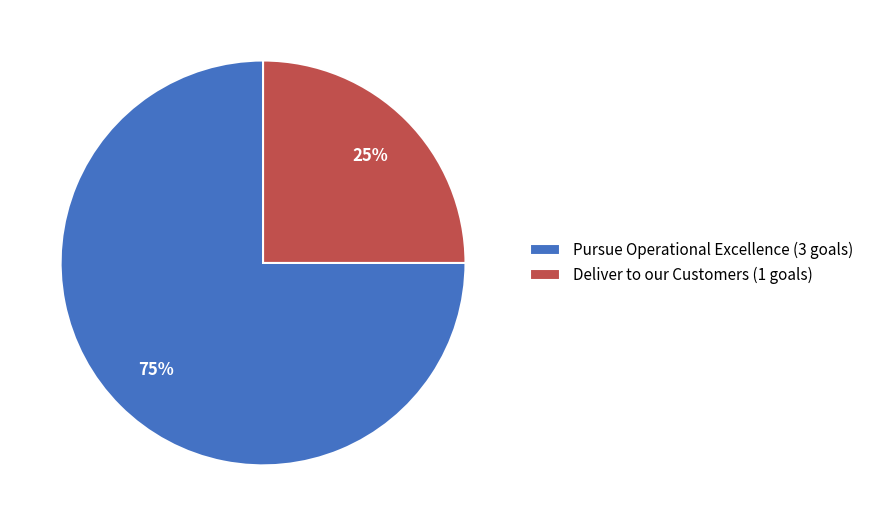

Is the sum of Pursue Operational Excellence (3 goals) and Deliver to our Customers (1 goals) greater than half?

Yes